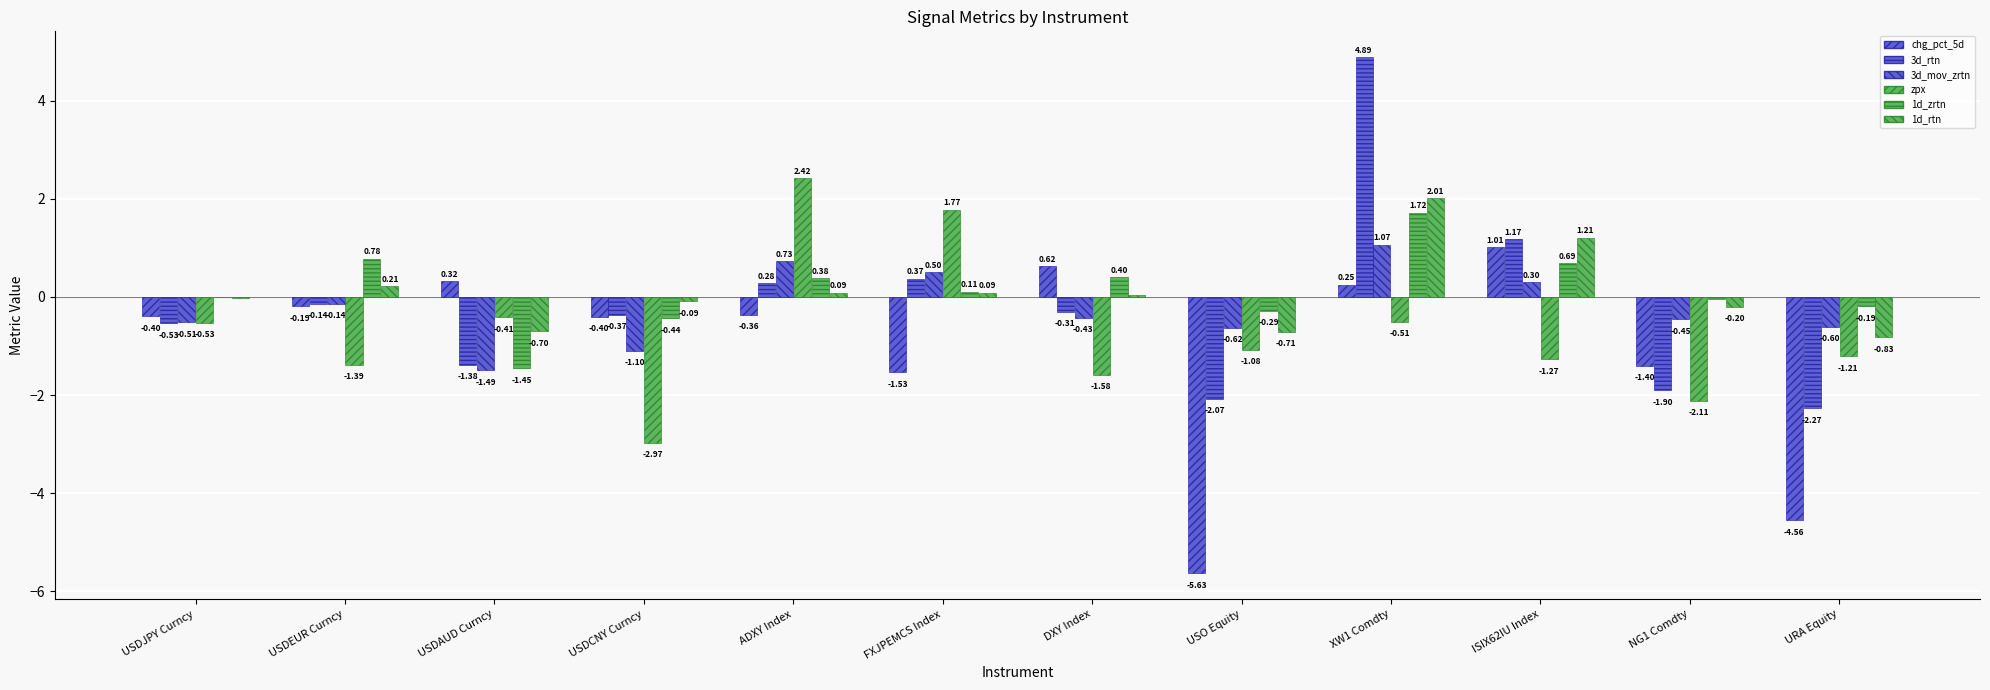

Which series has the widest spread of values?

3d_rtn